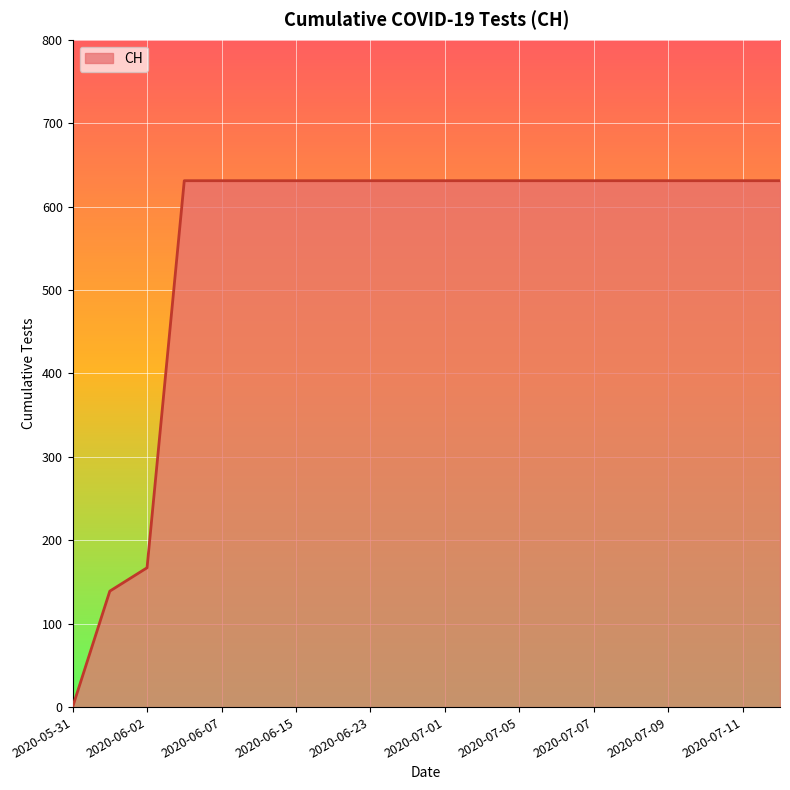

What is the difference between the maximum and minimum values?

631